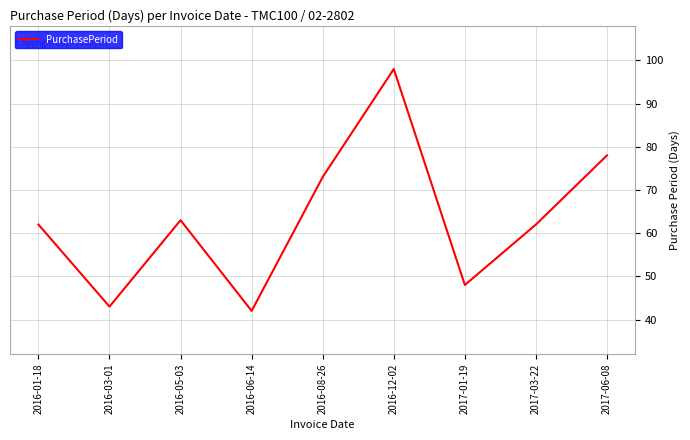

What is the smallest value displayed?

42